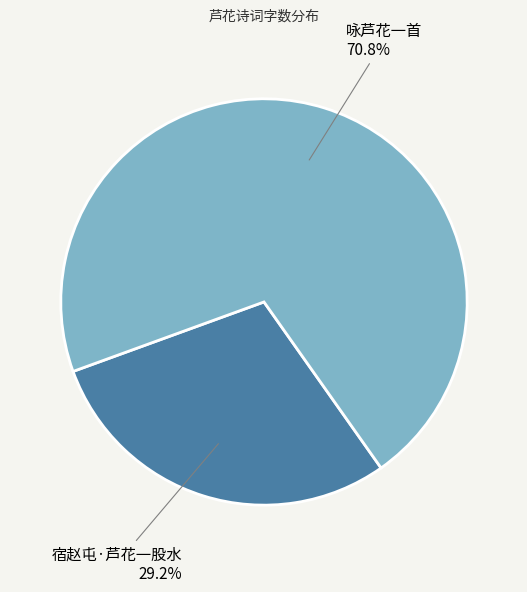

Is there any slice that represents more than half of the pie?

Yes